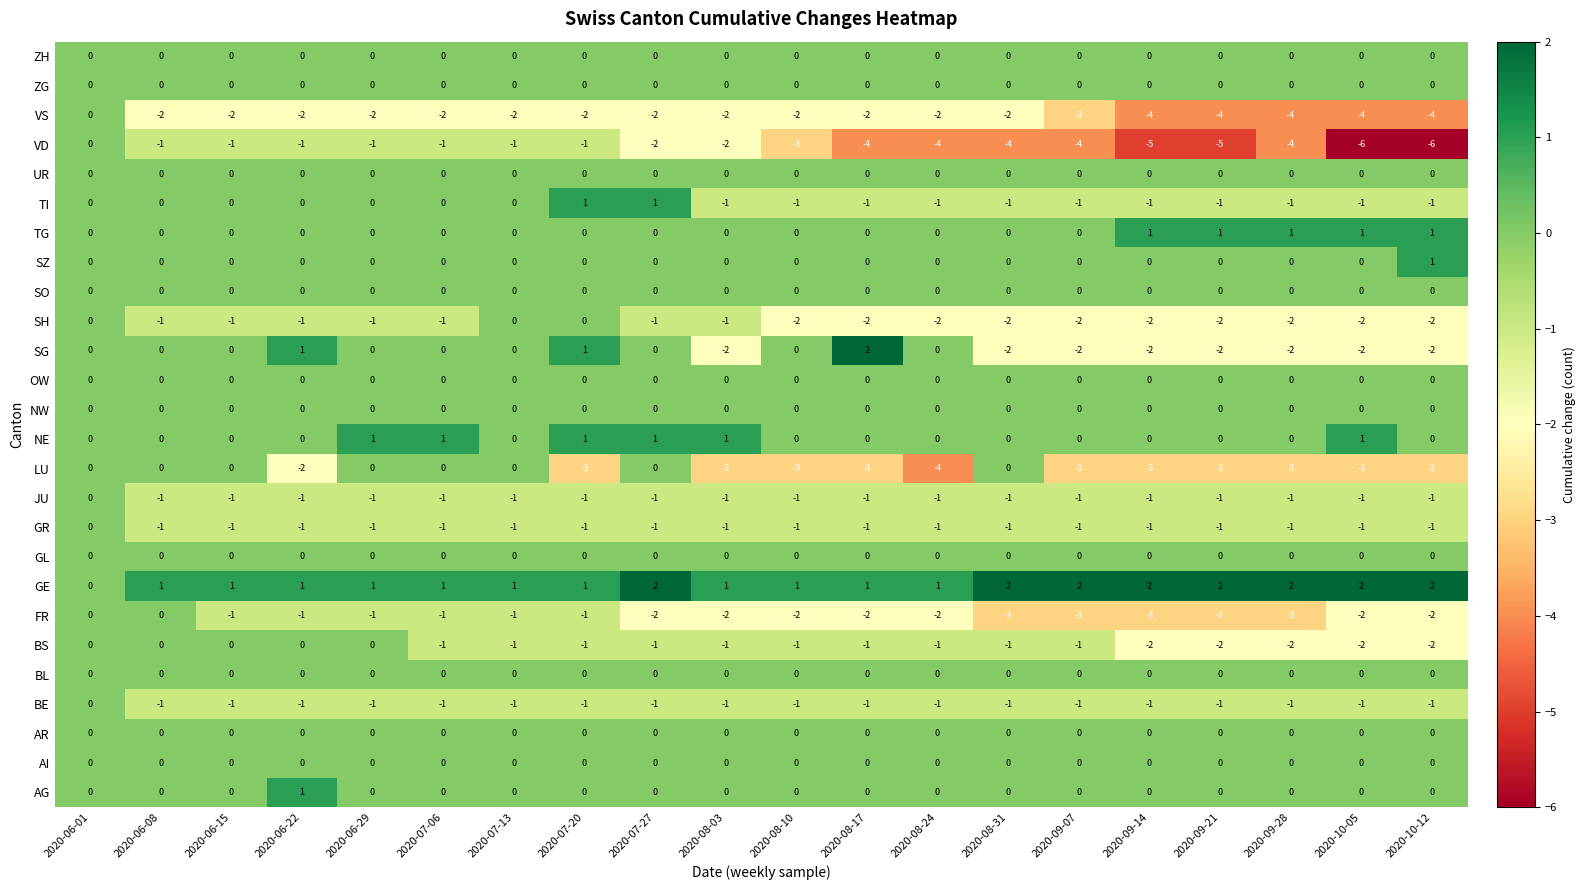

Where is LU nearest to the value -2?

2020-06-22